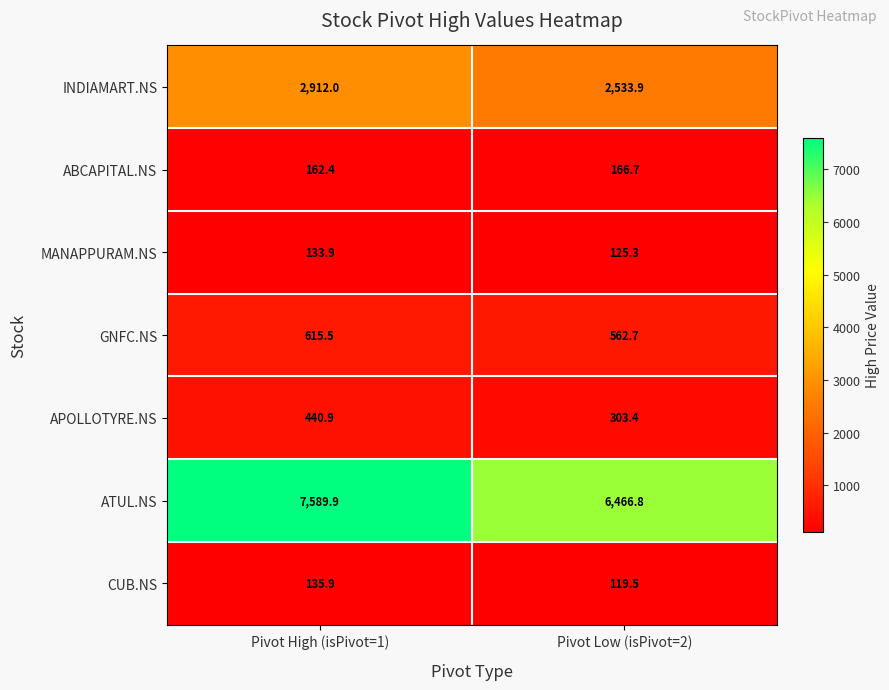

At how many categories does at least one series exceed 7378?

1